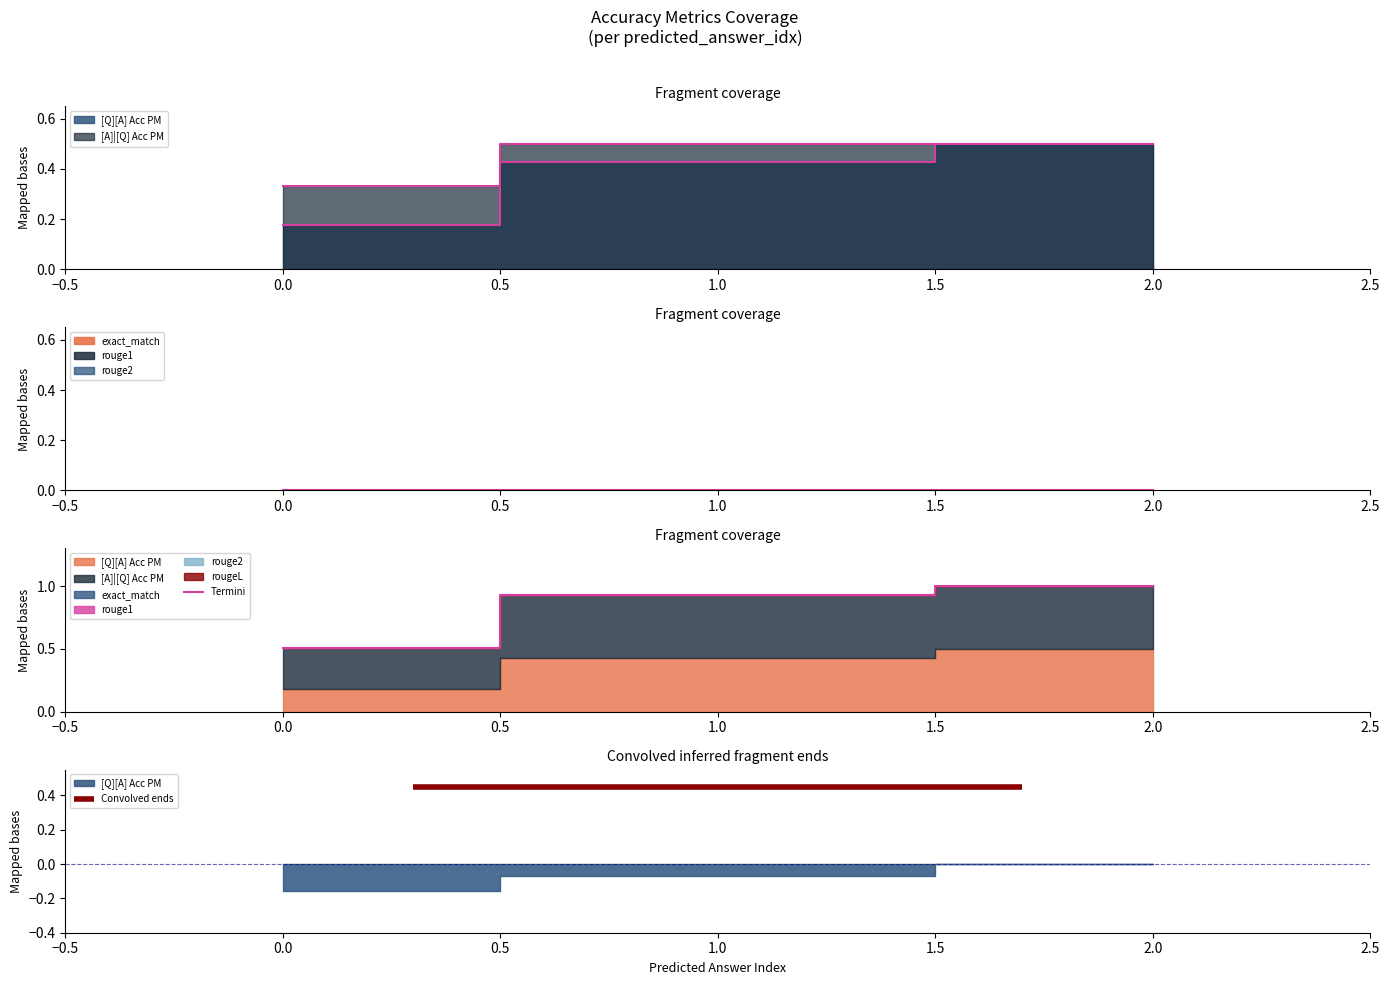

At which label is the value closest to 0?

−0.5